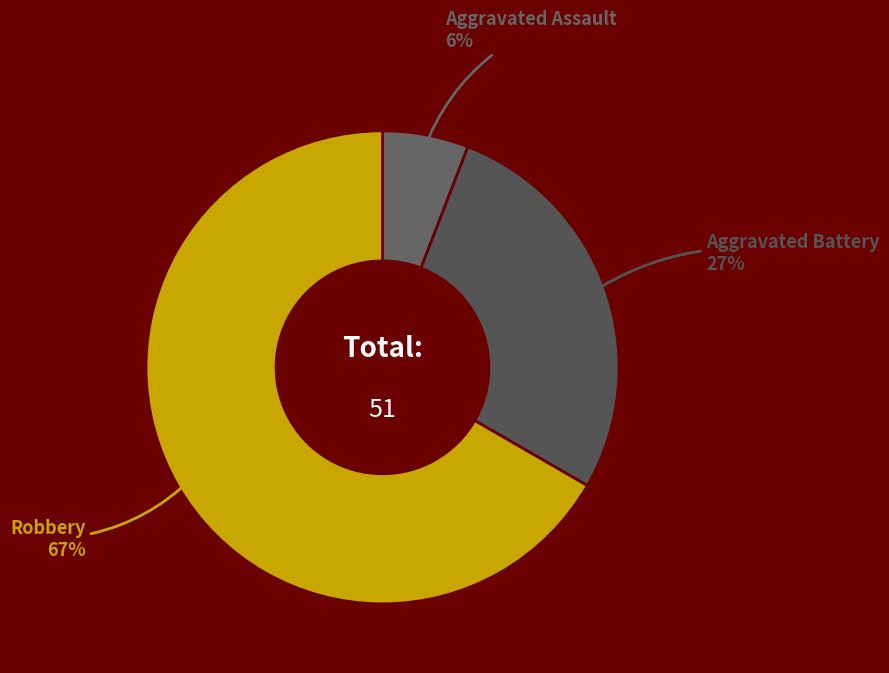

How many segments does this pie chart have?

3